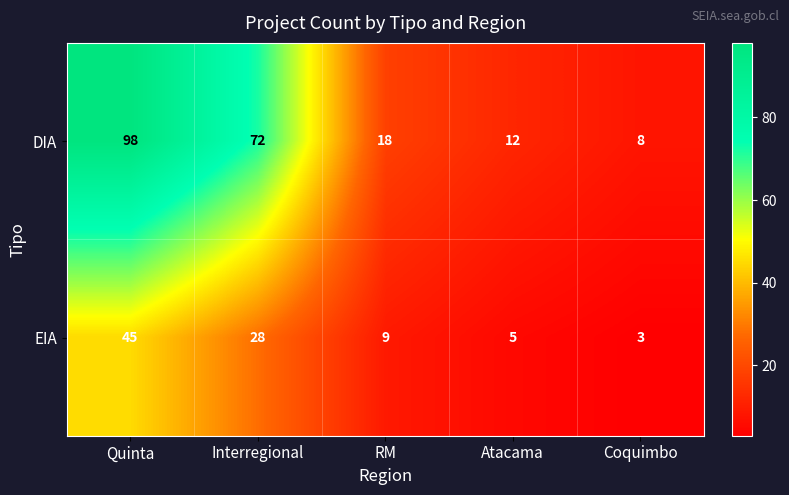

Which series has the widest spread of values?

DIA